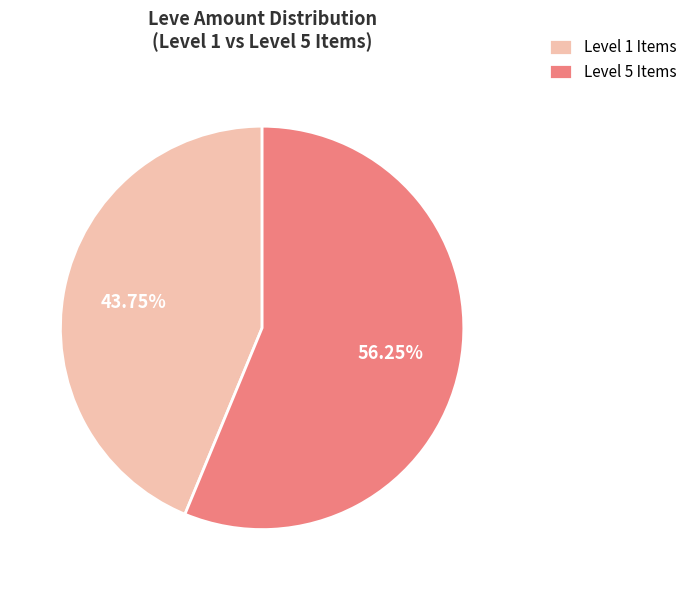

To the nearest percent, what is the average slice percentage?

50%